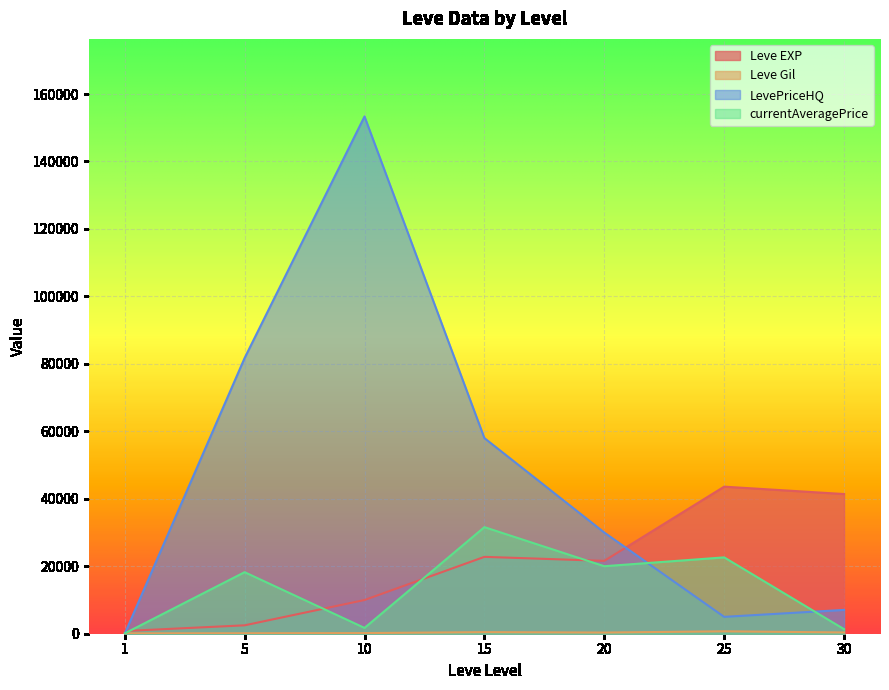

Rank the series at 15 from highest to lowest value.

LevePriceHQ, currentAveragePrice, Leve EXP, Leve Gil